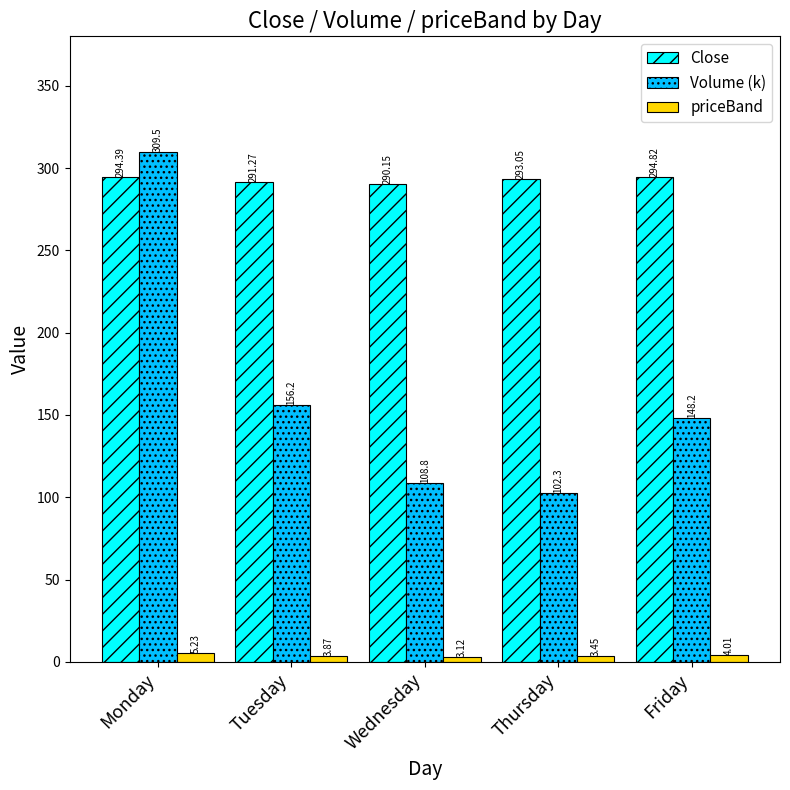

The value of Volume (k) at Thursday is 102.3. True or false?

True